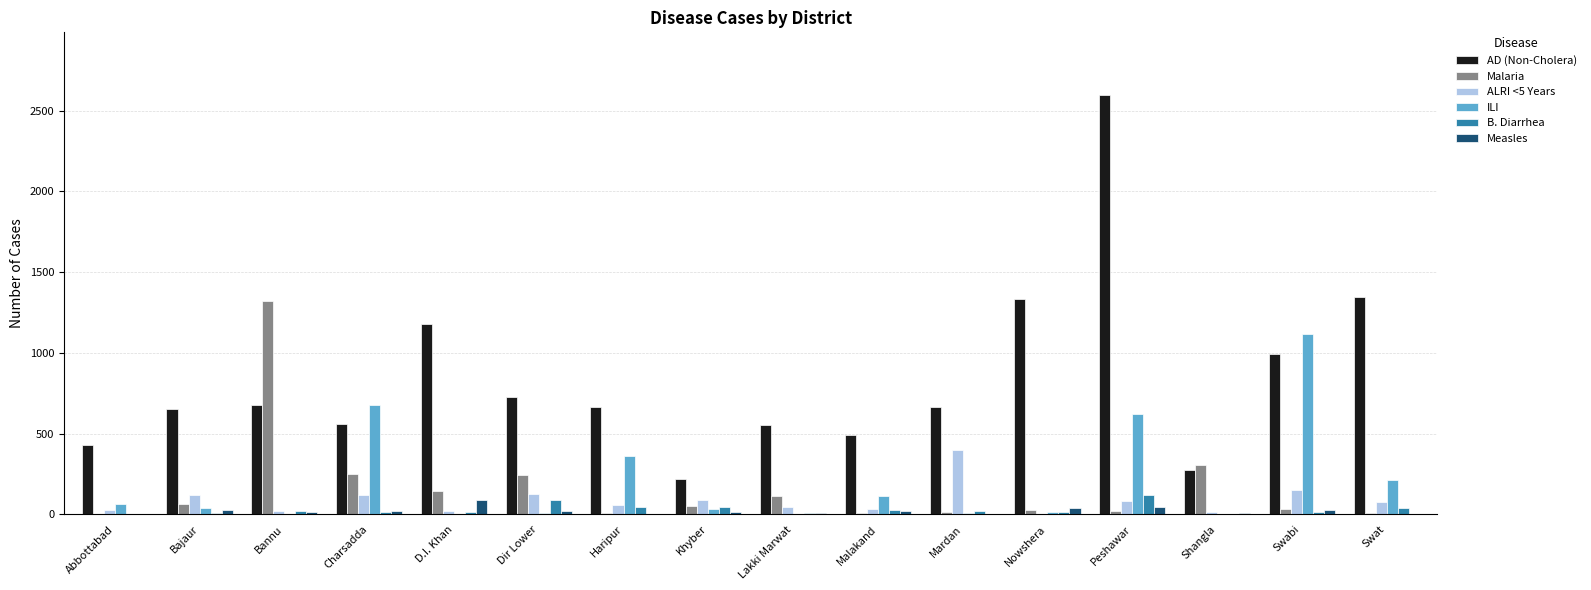

What is the sum of all ILI values?

3275